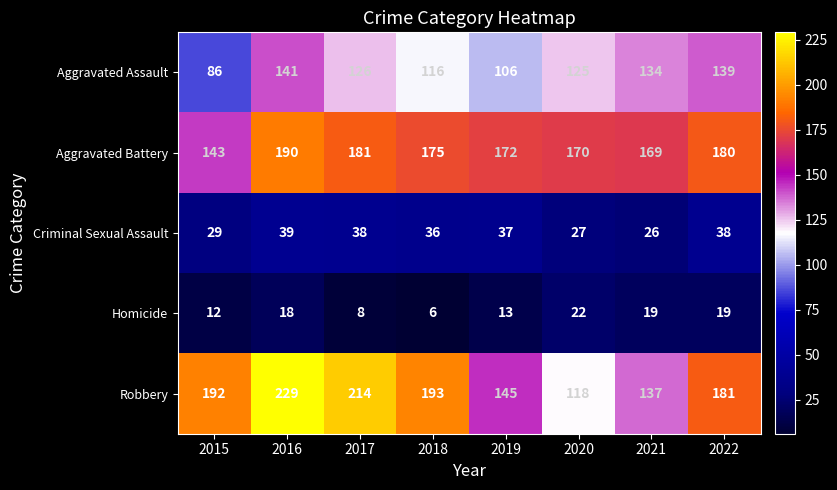

What is the difference between the maximum and second lowest values in the Robbery series?

92